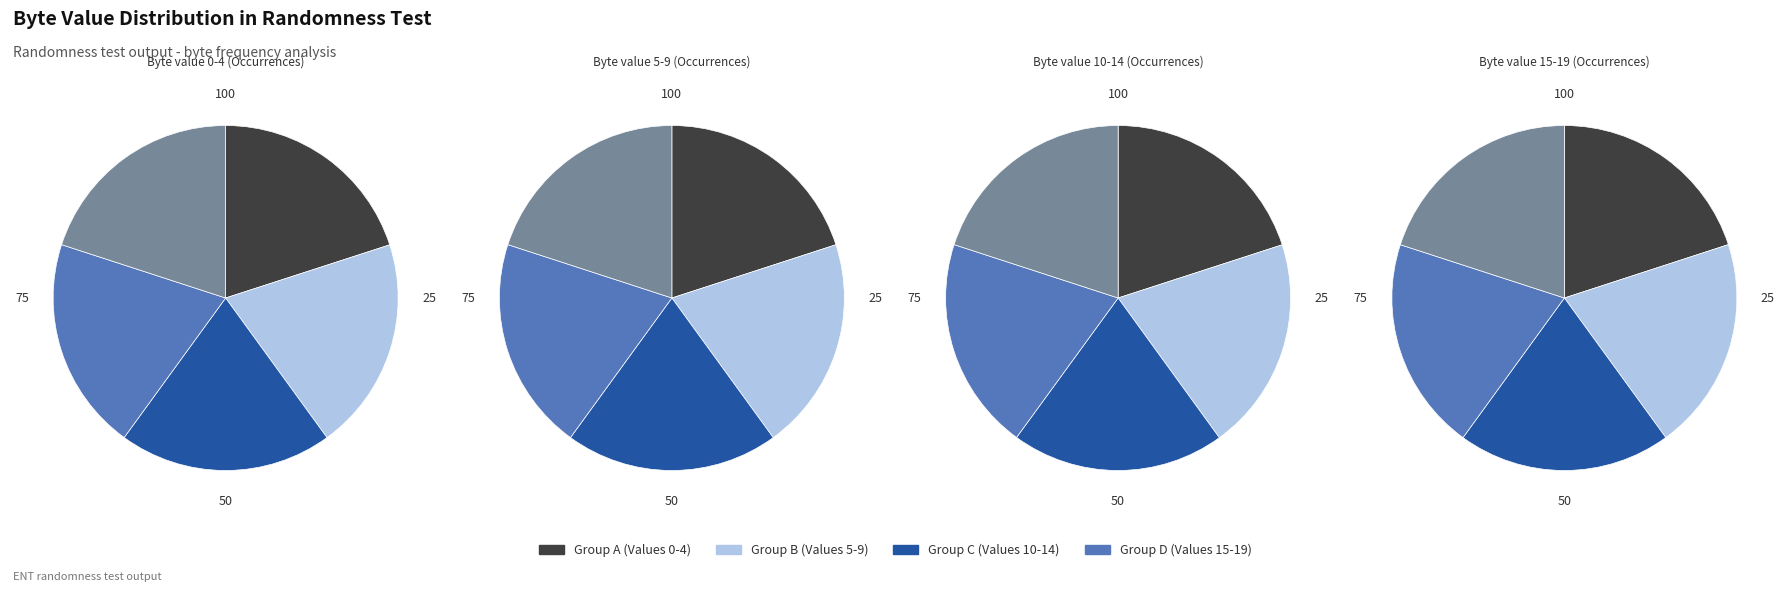

Is it true that 1 is 11% of the pie?

False